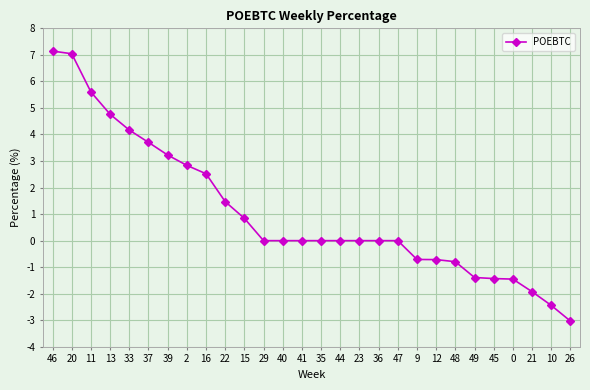

What is the difference between the maximum and minimum values?

10.2